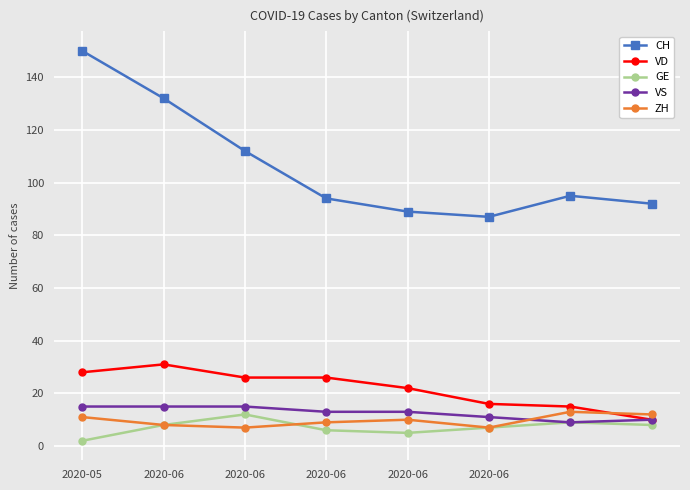

What is the average value of the ZH series?

10